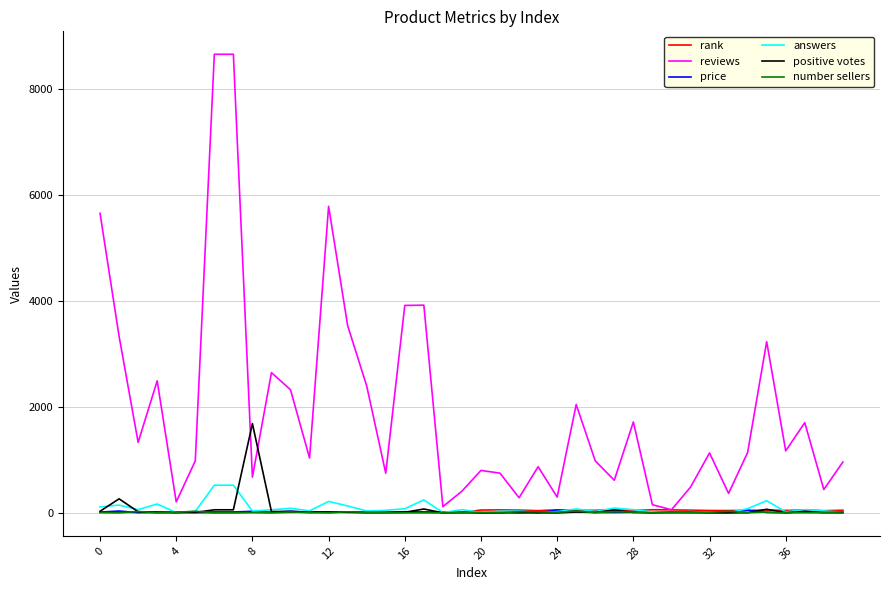

What is the maximum value for reviews?

8646.0